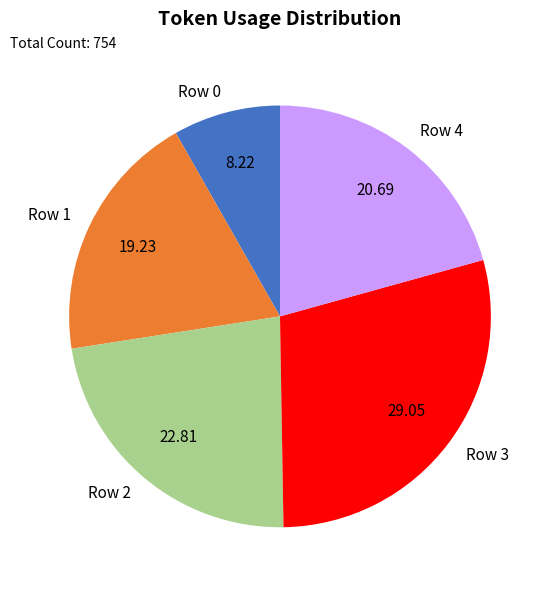

Is the sum of Row 0 and Row 3 greater than half?

No